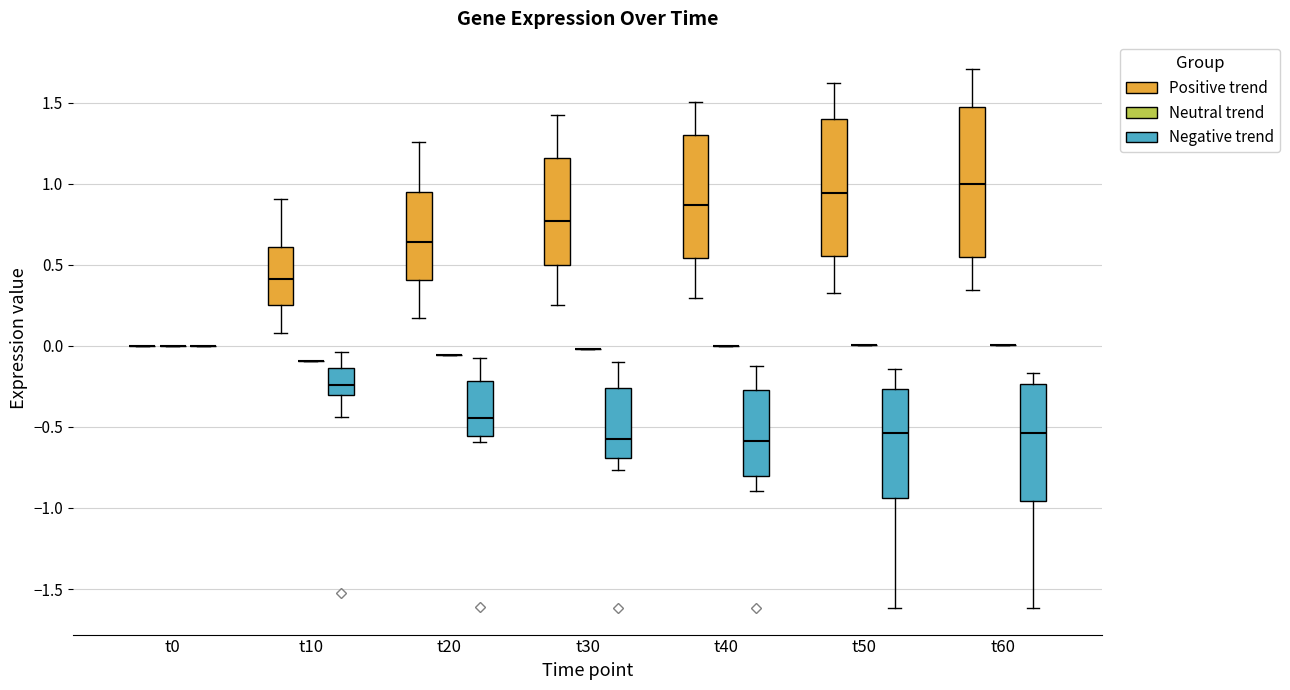

Comparing the boxes themselves (not the whiskers), which one is the tallest?

t60 (Positive trend)